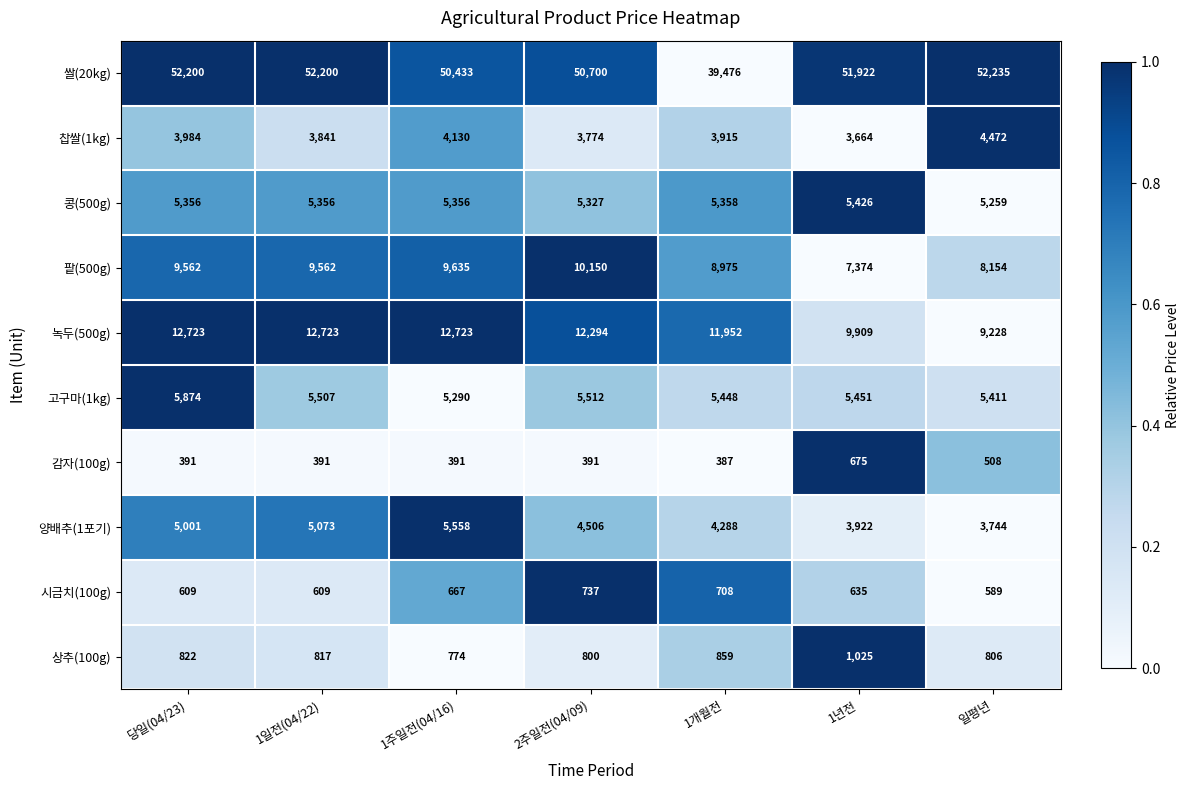

The 감자(100g) series shows 772 at 일평년. True or false?

False